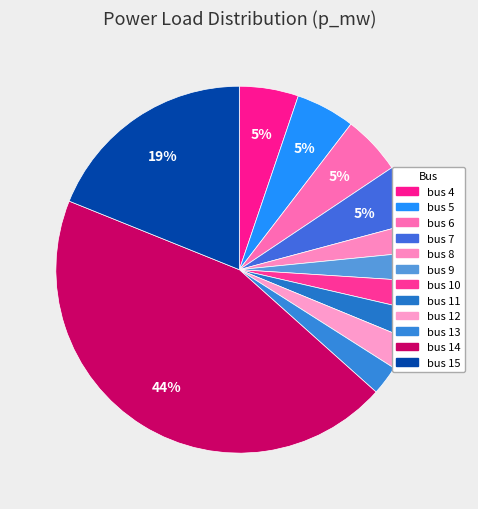

Rank the categories by value from lowest to highest.

bus 8, bus 9, bus 10, bus 11, bus 13, bus 12, bus 4, bus 5, bus 6, bus 7, bus 15, bus 14